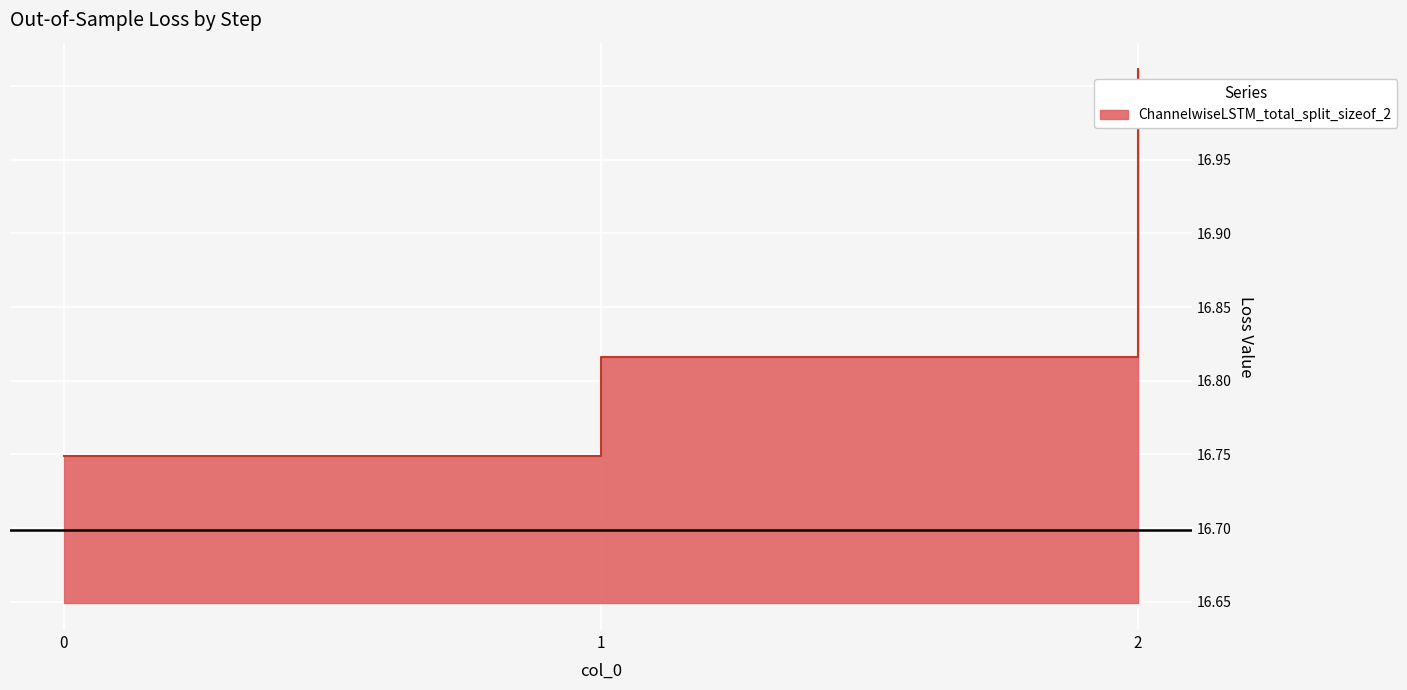

What is the smallest value displayed?

16.7